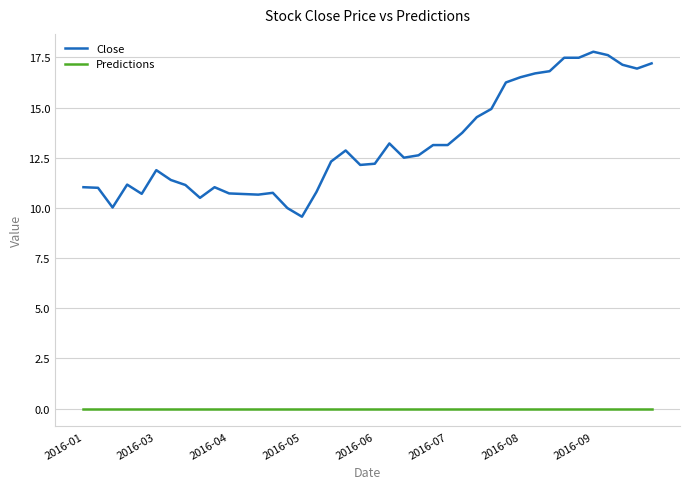

Which series has the widest spread of values?

Close